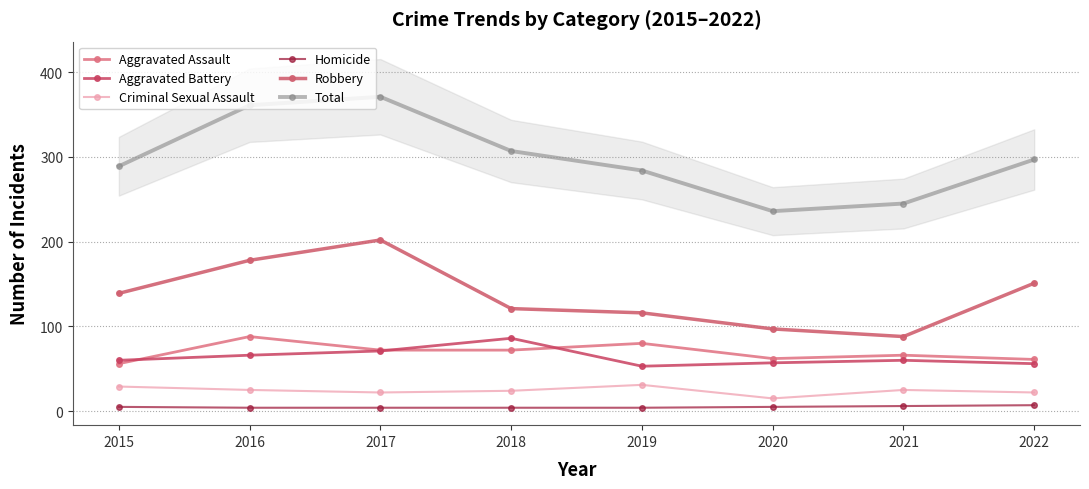

True or false: Total and Homicide intersect in this chart.

False